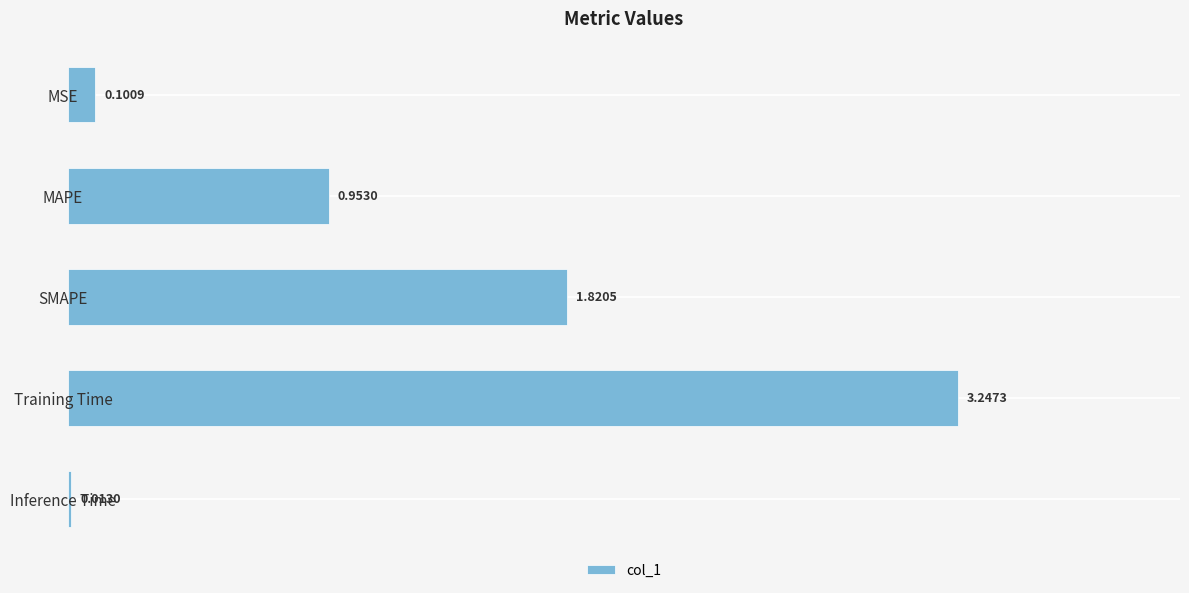

What is the sum of all values?

6.1